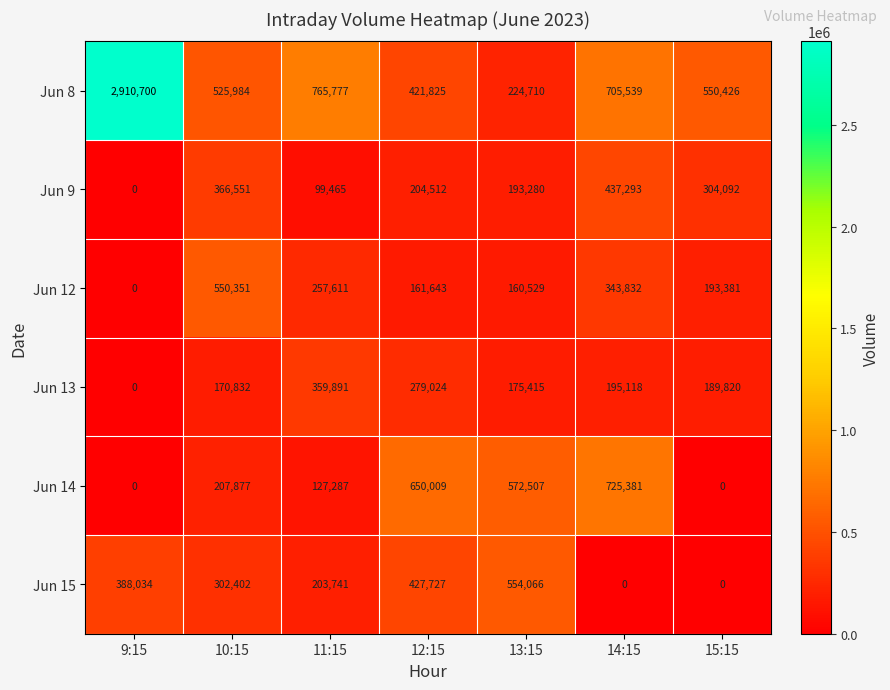

What is the difference between the maximum and second lowest values in the Jun 12 series?

389822